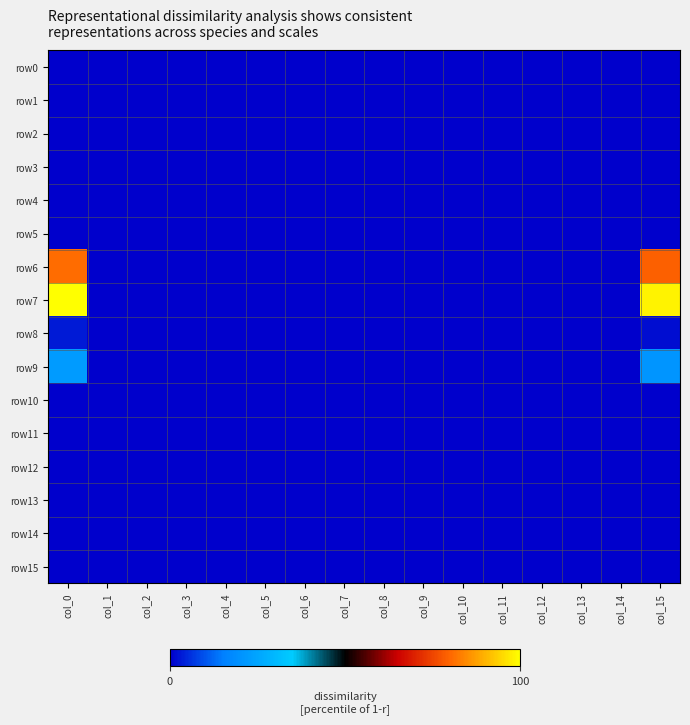

Which series has the largest range (max minus min)?

row7